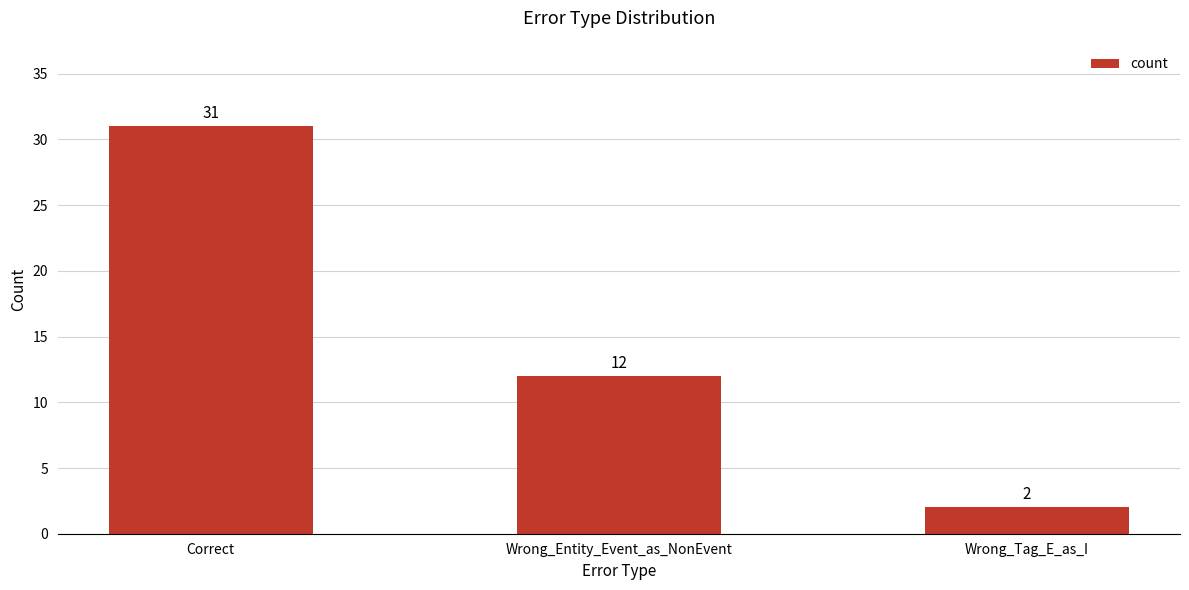

The value at Wrong_Entity_Event_as_NonEvent is 17. True or false?

False